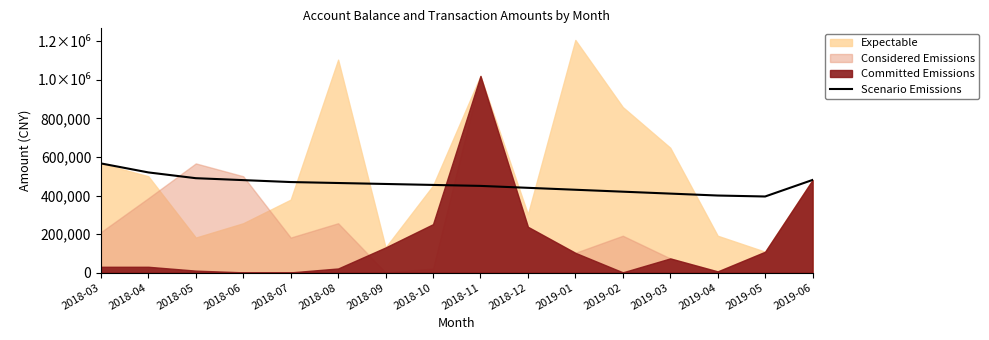

What is the ratio of the value at 2018-05 to the value at 2019-03?

1.2